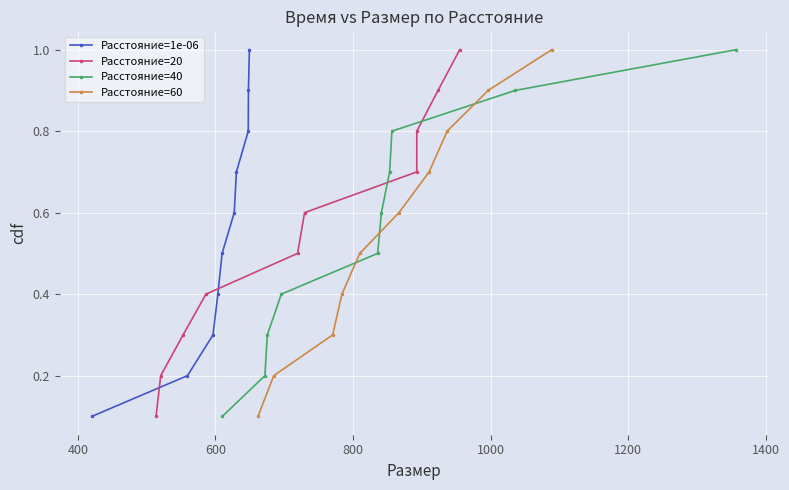

What is the difference between the second highest and minimum values in the Расстояние=40 series?

0.8